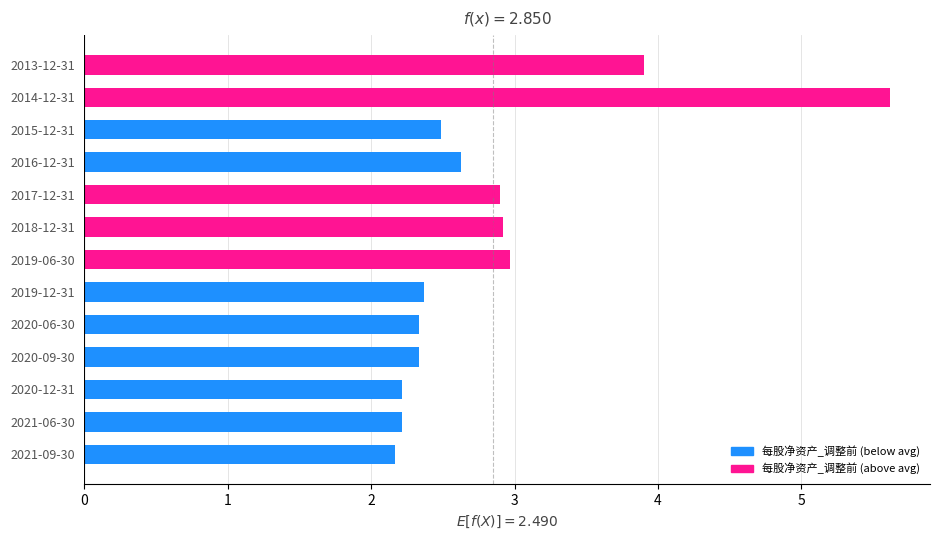

What is the difference between the maximum and second lowest values?

3.4